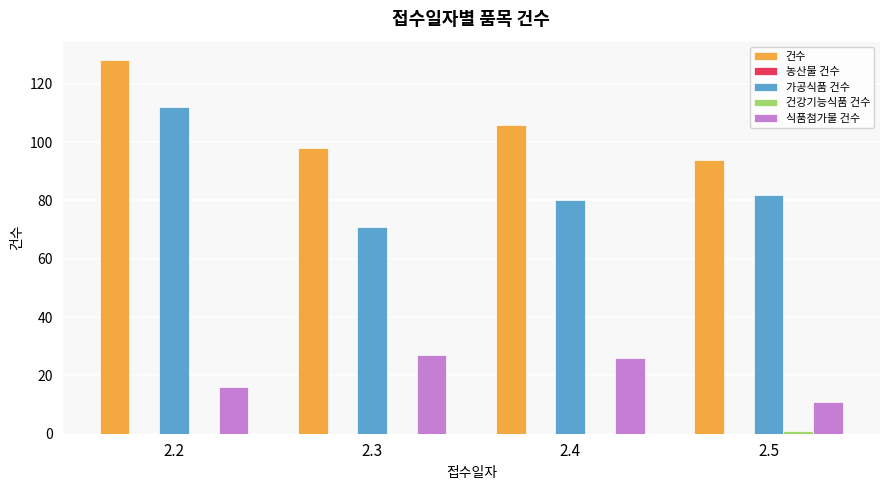

Which series changed the most between 2.2 and 2.4?

가공식품 건수